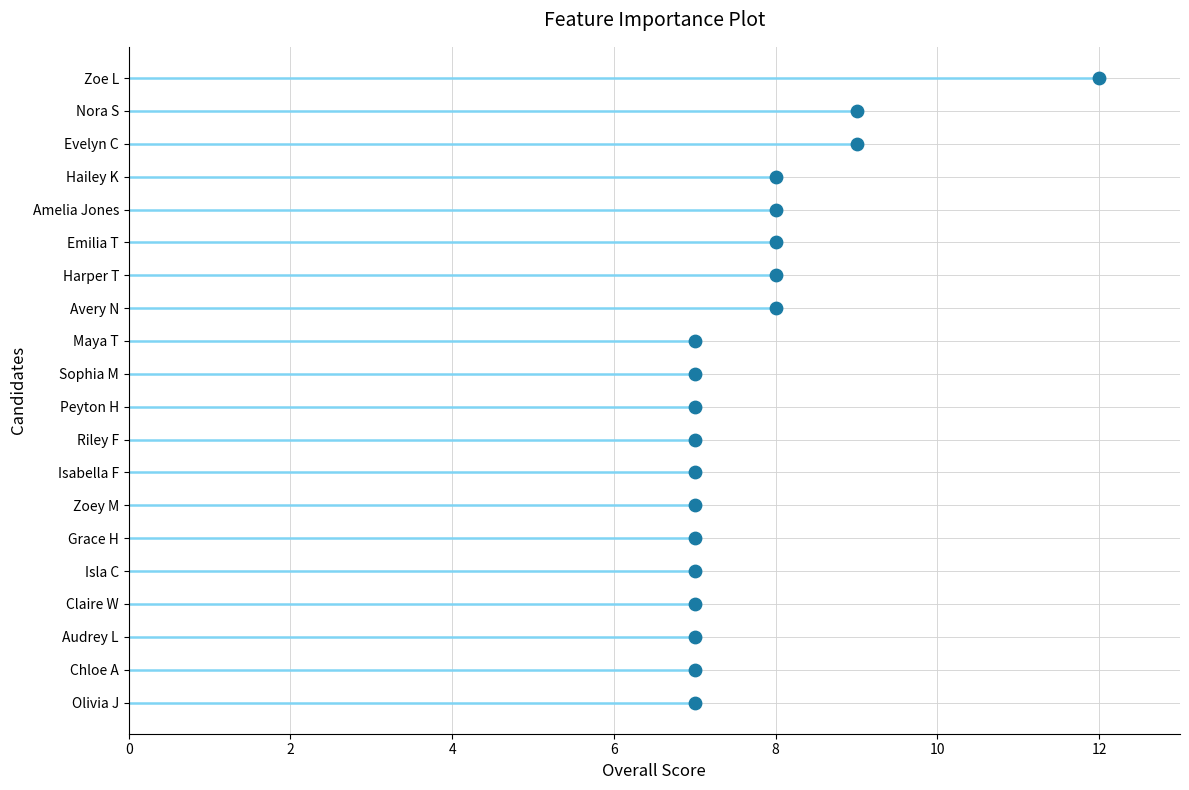

Which has a higher value, 8 or 8?

8